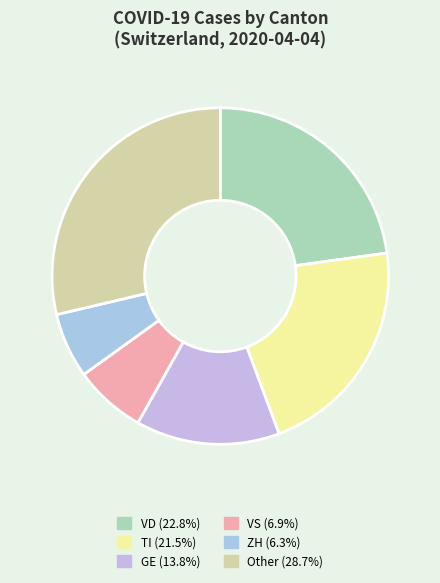

Is there any slice that represents more than half of the pie?

No